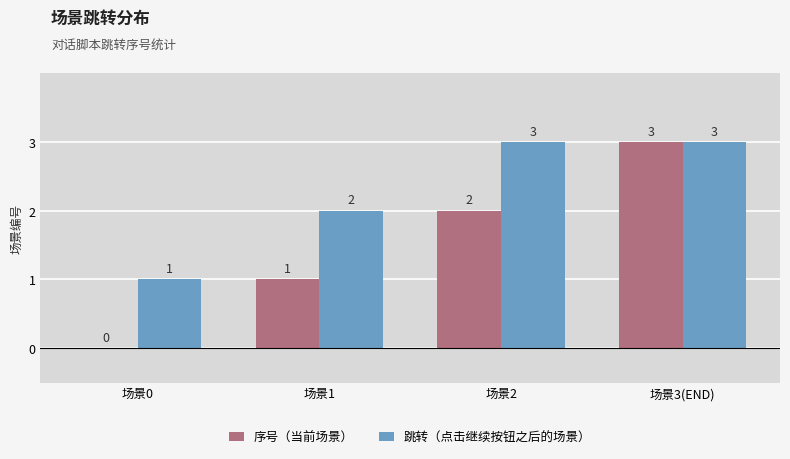

How many groups of bars are there?

4